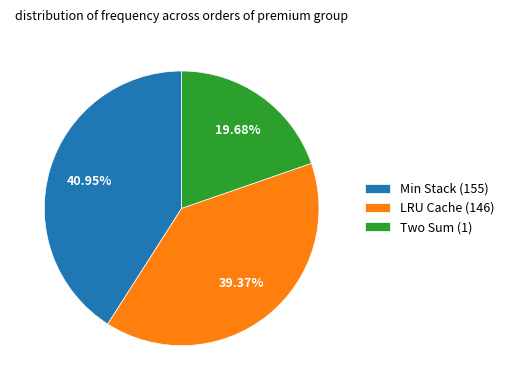

Rank the categories by value from highest to lowest.

Min Stack (155), LRU Cache (146), Two Sum (1)